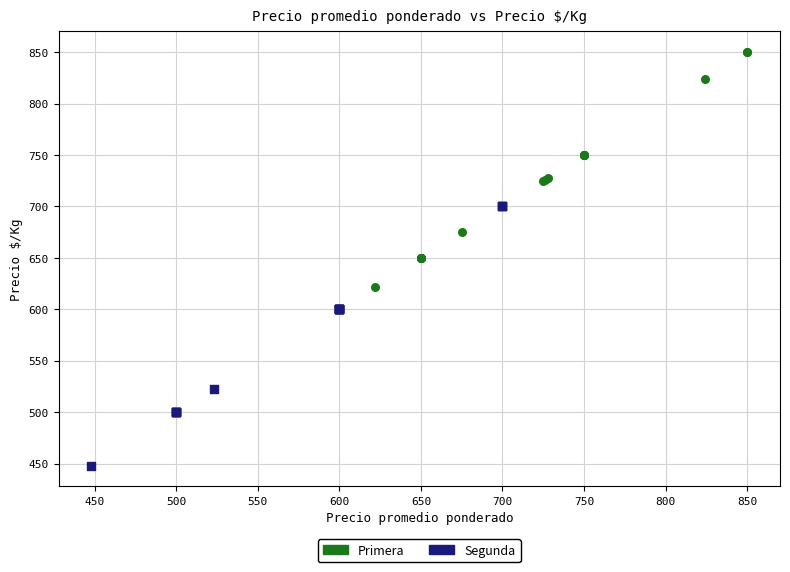

Which series reaches the maximum Y coordinate?

Primera